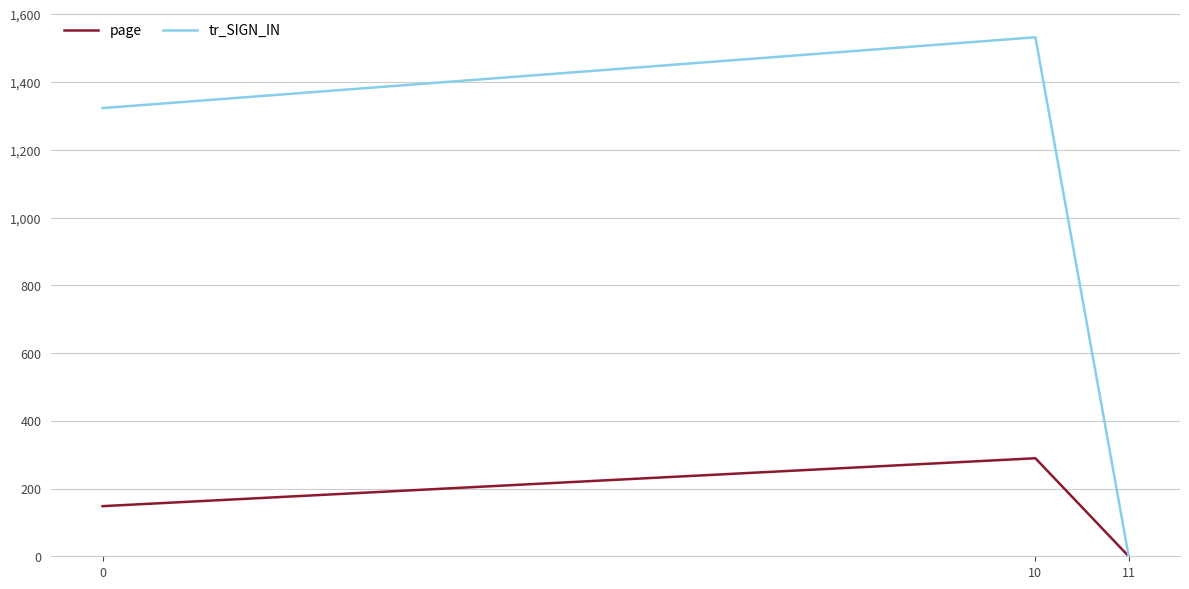

Does the chart have visible grid lines?

Yes